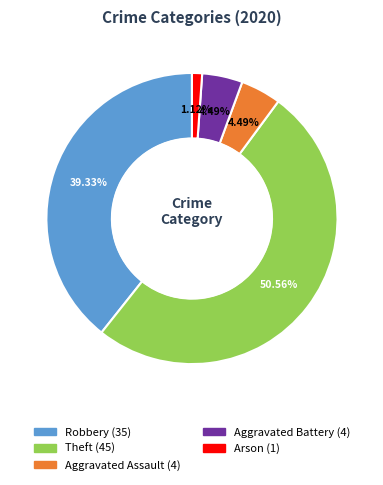

Is there a majority slice in this chart?

Yes